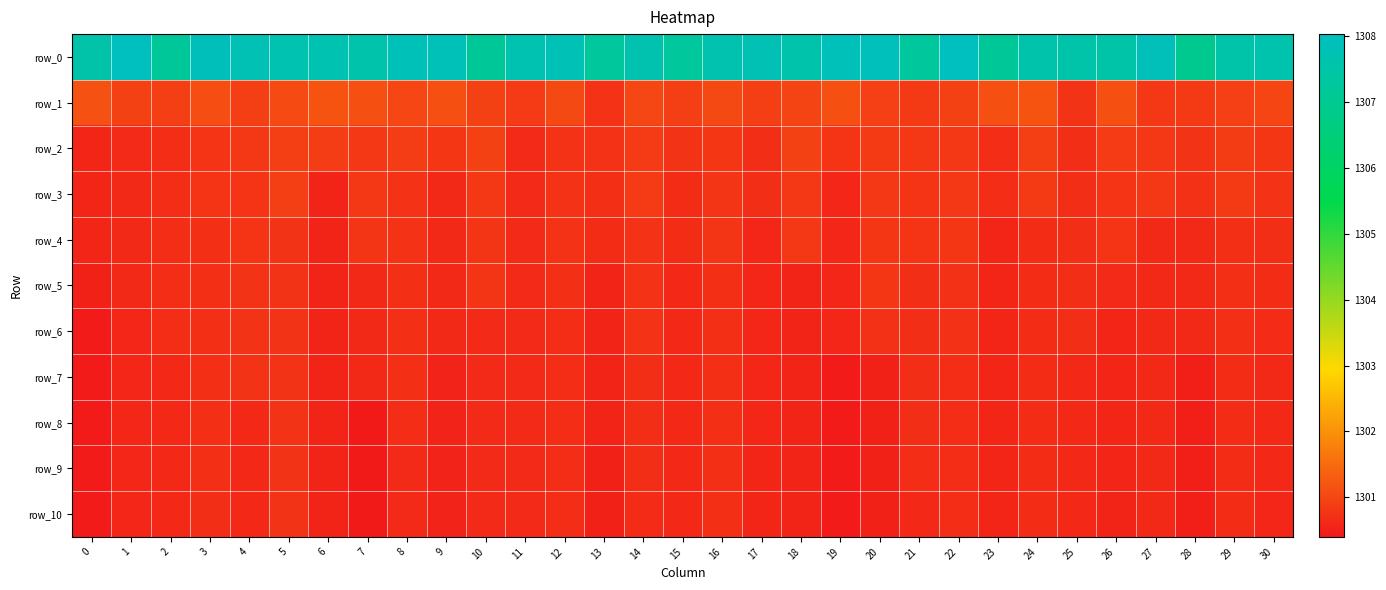

The row_1 series shows 1301.1 at 3. True or false?

True